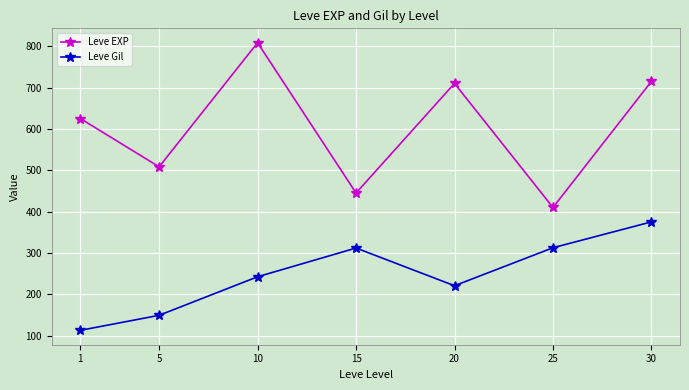

How many interior local valleys does the Leve EXP series have?

3